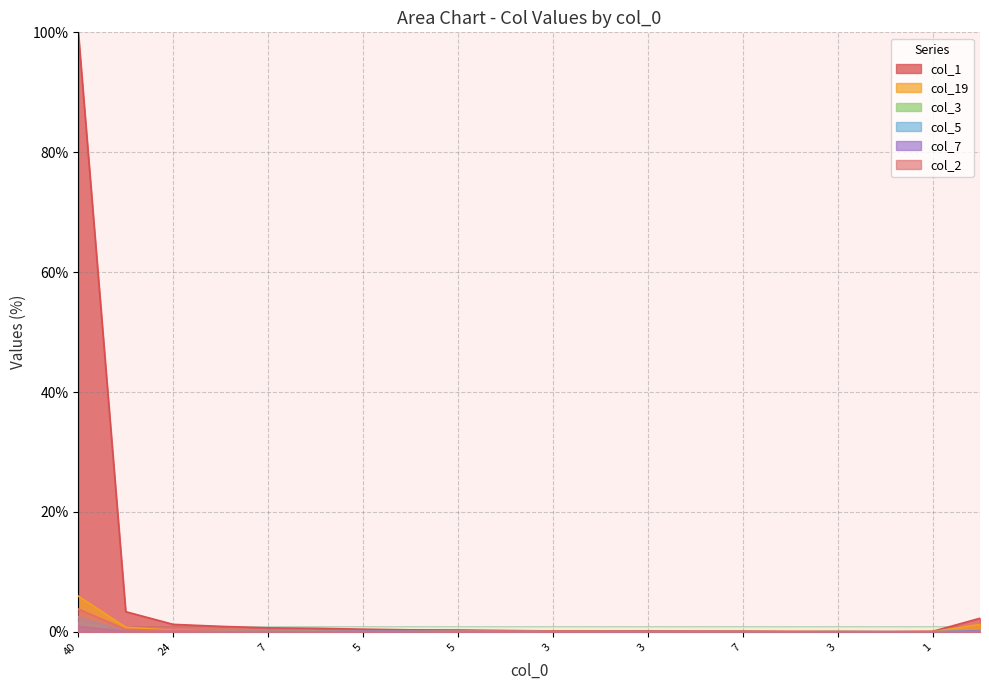

Reading left to right, list all the values displayed in this chart.

col_1: 100.0	3.4	1.2	0.9	0.7	0.6	0.4	0.3	0.3	0.2	0.1	0.1	0.1	0.1	0.1	0.1	0.0	0.0	0.1	2.3
col_19: 6.0	0.8	0.3	0.1	0.0	0.1	0.1	0.1	0.1	0.2	0.1	0.0	0.0	0.0	0.0	0.0	0.0	0.0	0.0	1.2
col_3: 1.5	0.1	0.1	0.0	0.0	0.1	0.0	0.0	0.1	0.1	0.0	0.0	0.0	0.0	0.0	0.0	0.0	0.0	0.0	0.0
col_5: 2.5	0.1	0.0	0.1	0.0	0.0	0.1	0.0	0.0	0.1	0.0	0.0	0.0	0.0	0.0	0.0	0.0	0.0	0.0	0.3
col_7: 0.9	0.1	0.1	0.0	0.0	0.0	0.1	0.1	0.0	0.1	0.0	0.0	0.0	0.0	0.0	0.0	0.0	0.0	0.0	0.1
col_2: 3.8	0.4	0.2	0.1	0.0	0.0	0.0	0.0	0.1	0.1	0.0	0.0	0.0	0.0	0.0	0.0	0.0	0.0	0.0	0.0